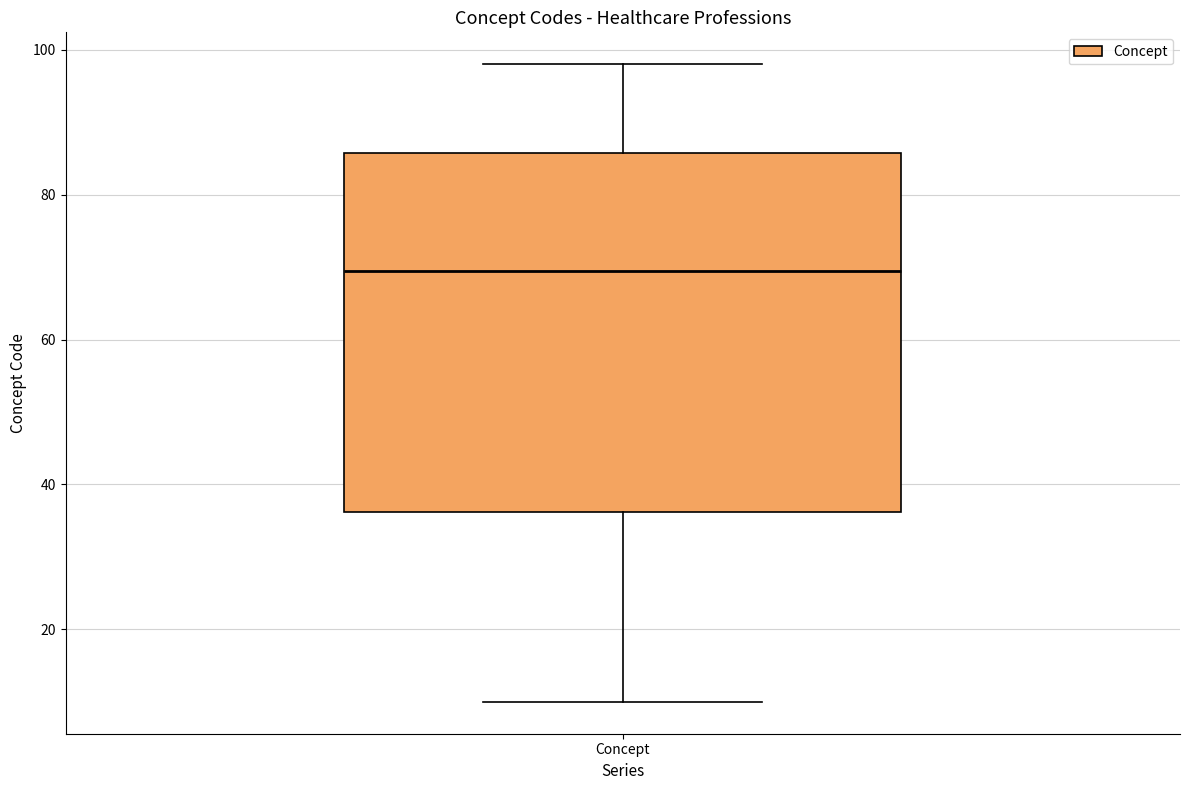

Read this box plot against the y-axis: the position of the median line, the range covered by the box, and the ends of both whiskers. The values are not printed on the chart, so give them approximately, as read against the axis.

median 70, box 36 to 86, whiskers 10 to 98